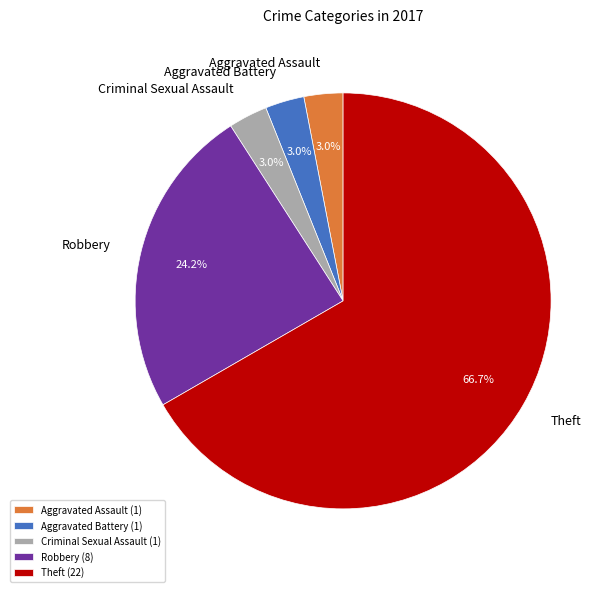

To the nearest percent, what percentage of the pie is Robbery?

24%